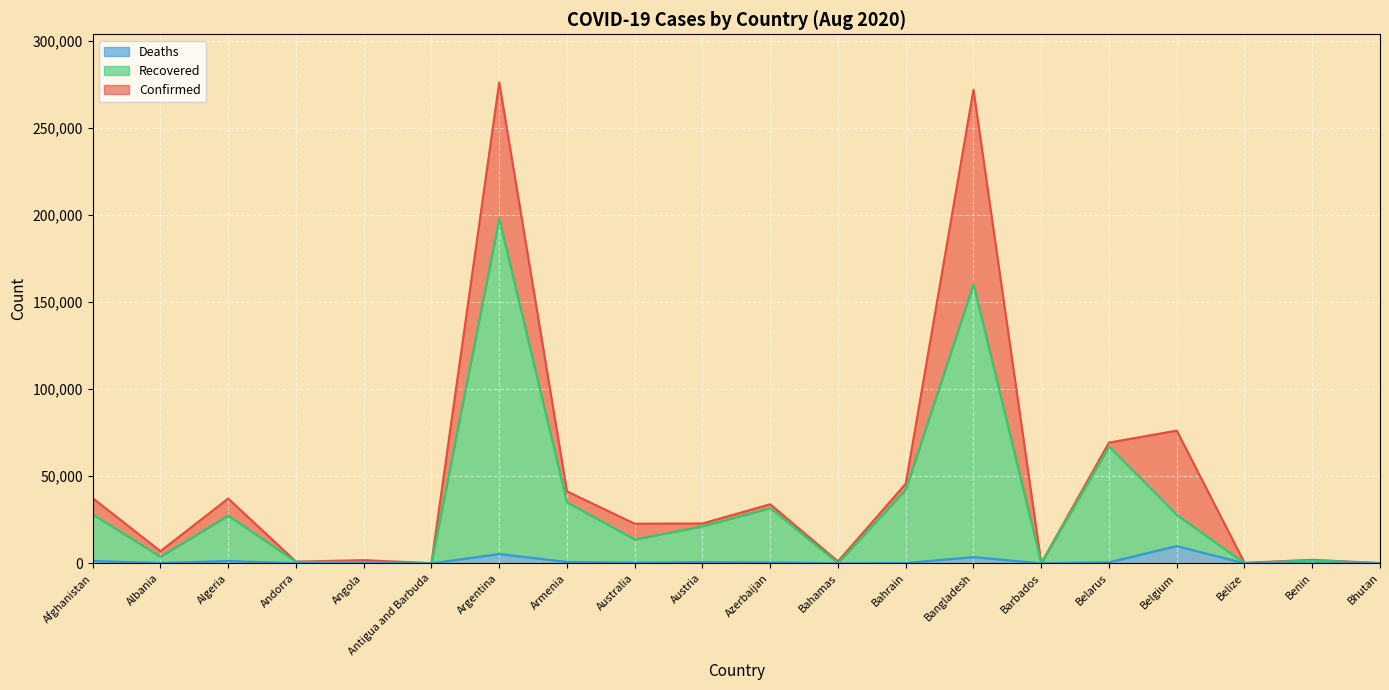

Which has a higher value, Armenia or Algeria?

Armenia